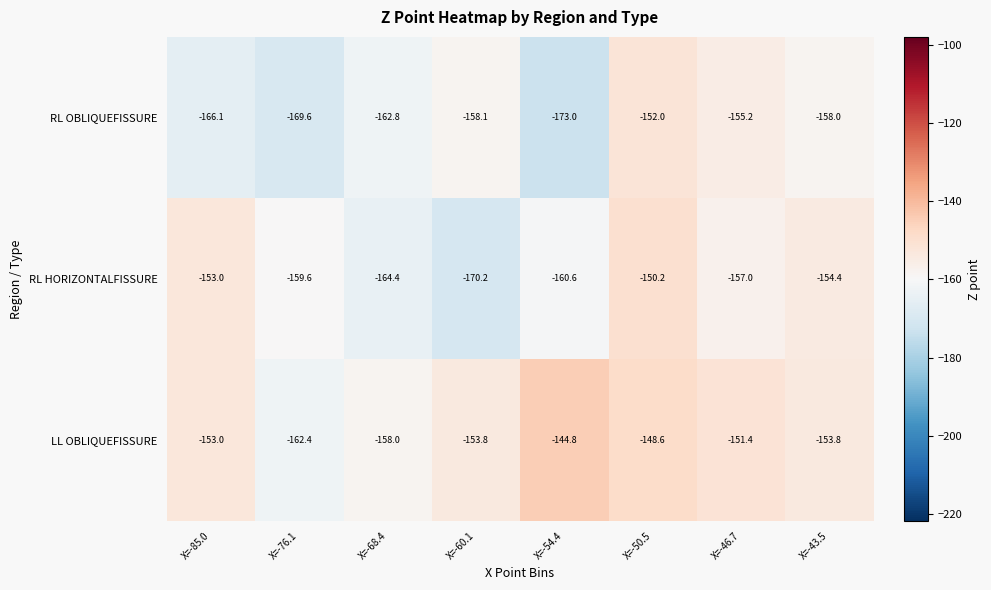

What is the difference between the maximum and minimum values in the LL OBLIQUEFISSURE series?

17.6